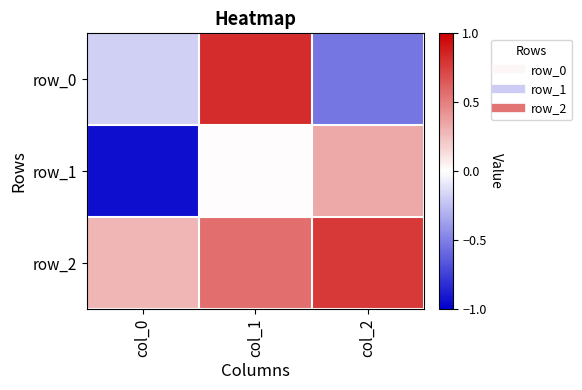

How many categories are shown in the chart?

3